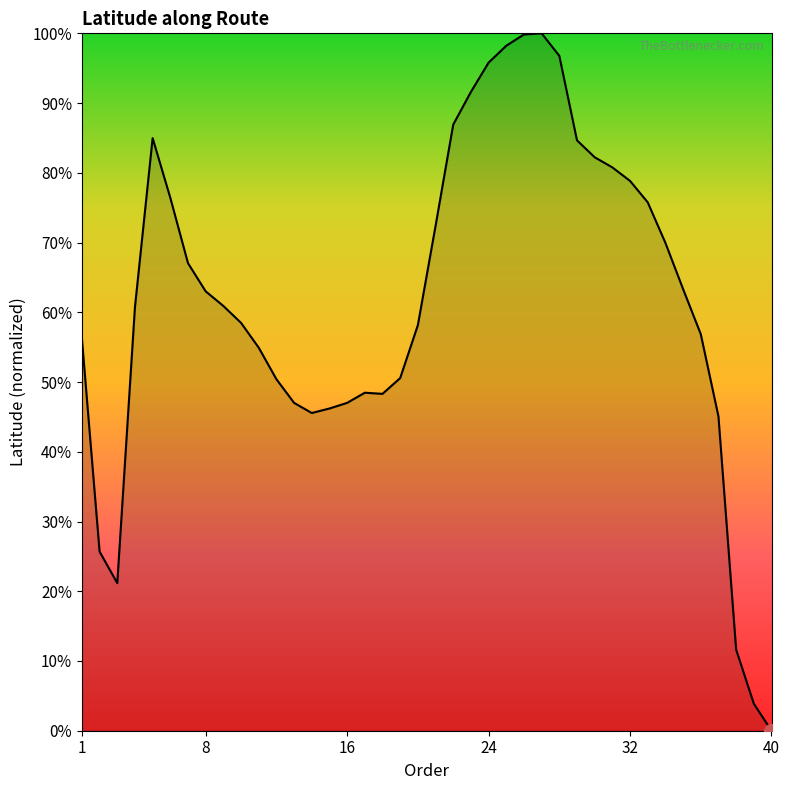

What is the greatest value displayed?

100.0